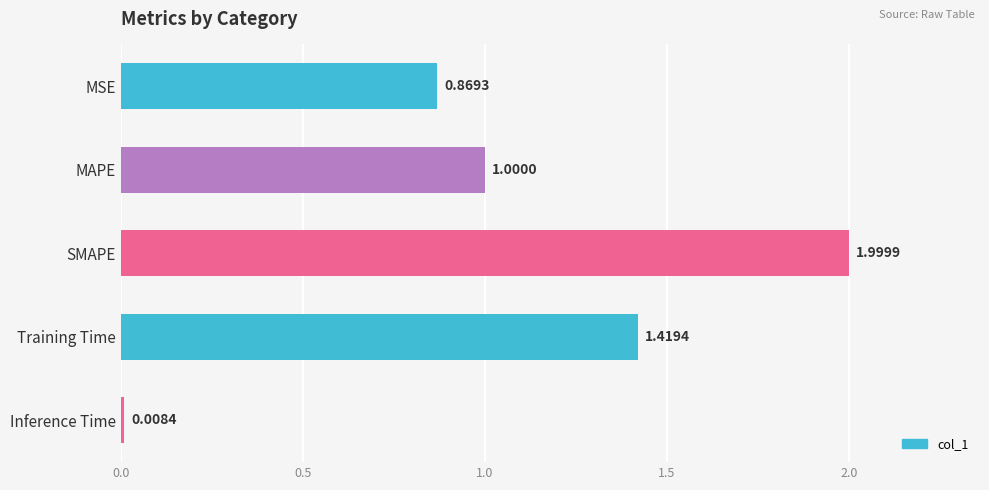

Rank the categories by value from lowest to highest.

Inference Time, MSE, MAPE, Training Time, SMAPE